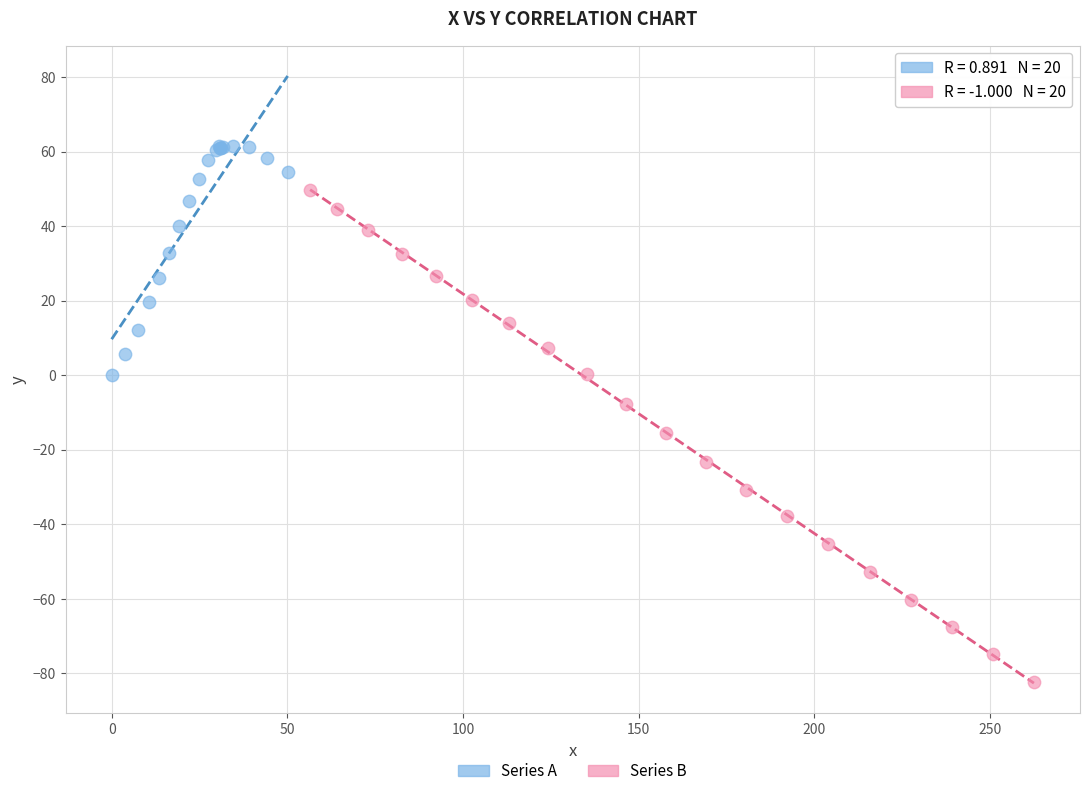

Which series contains the highest Y value?

Series A